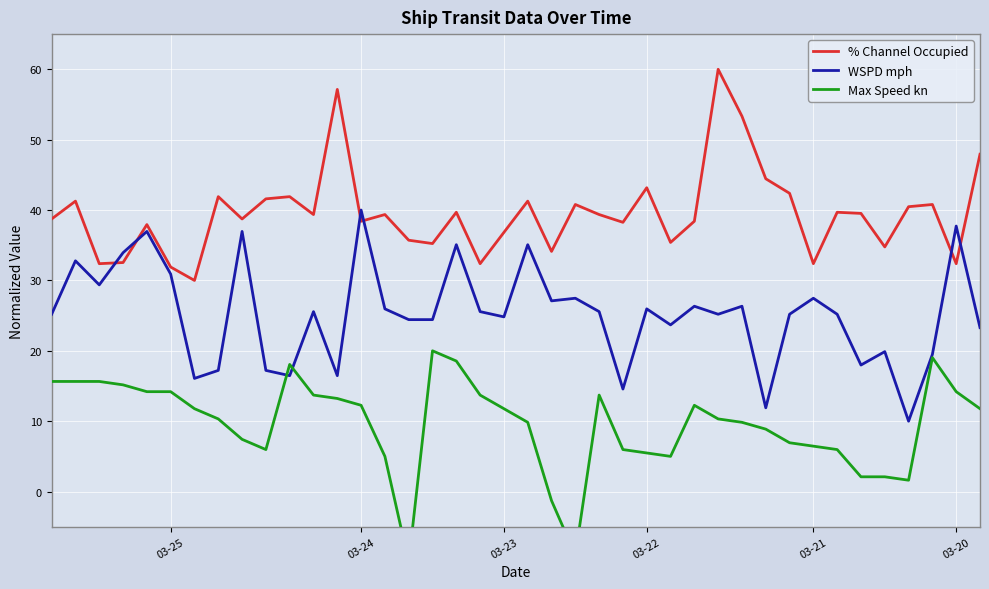

List the series in order of their overall mean, lowest first.

Max Speed kn, WSPD mph, % Channel Occupied